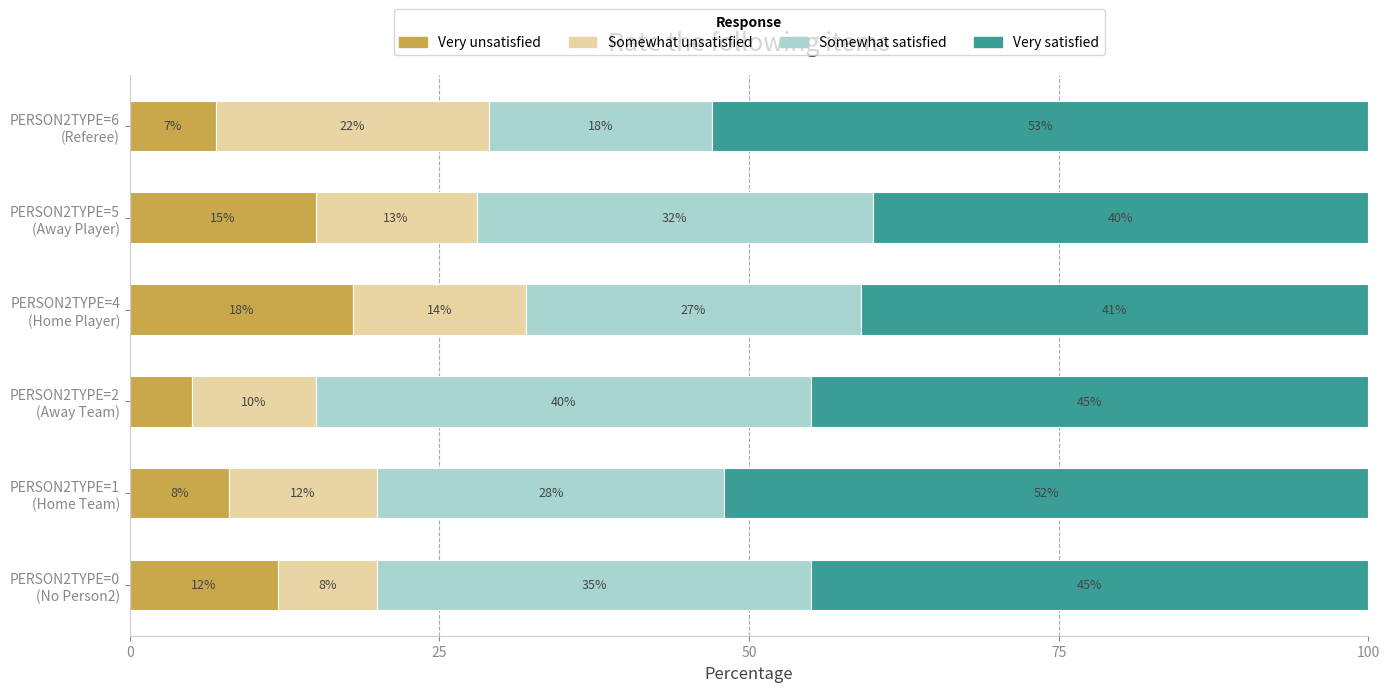

What is the sum of all Very unsatisfied values?

65